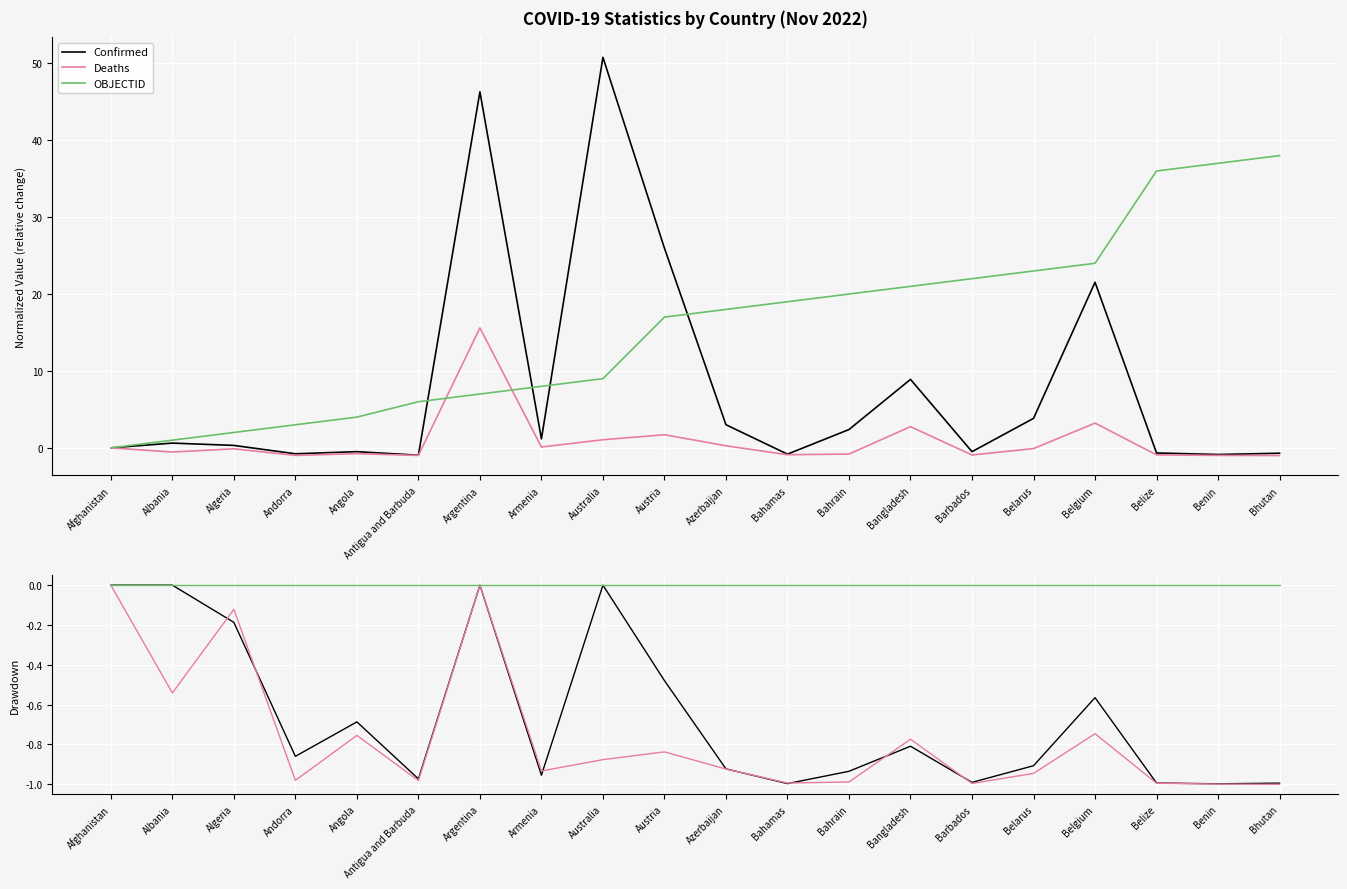

Count the number of categories in the chart.

20